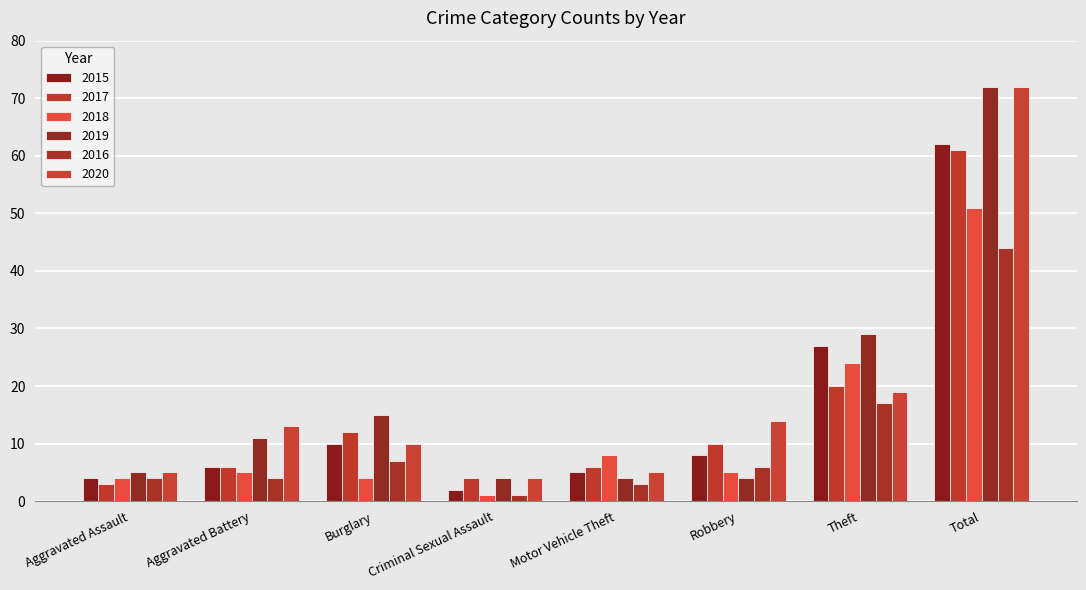

How many values in the 2019 series are below 11?

4